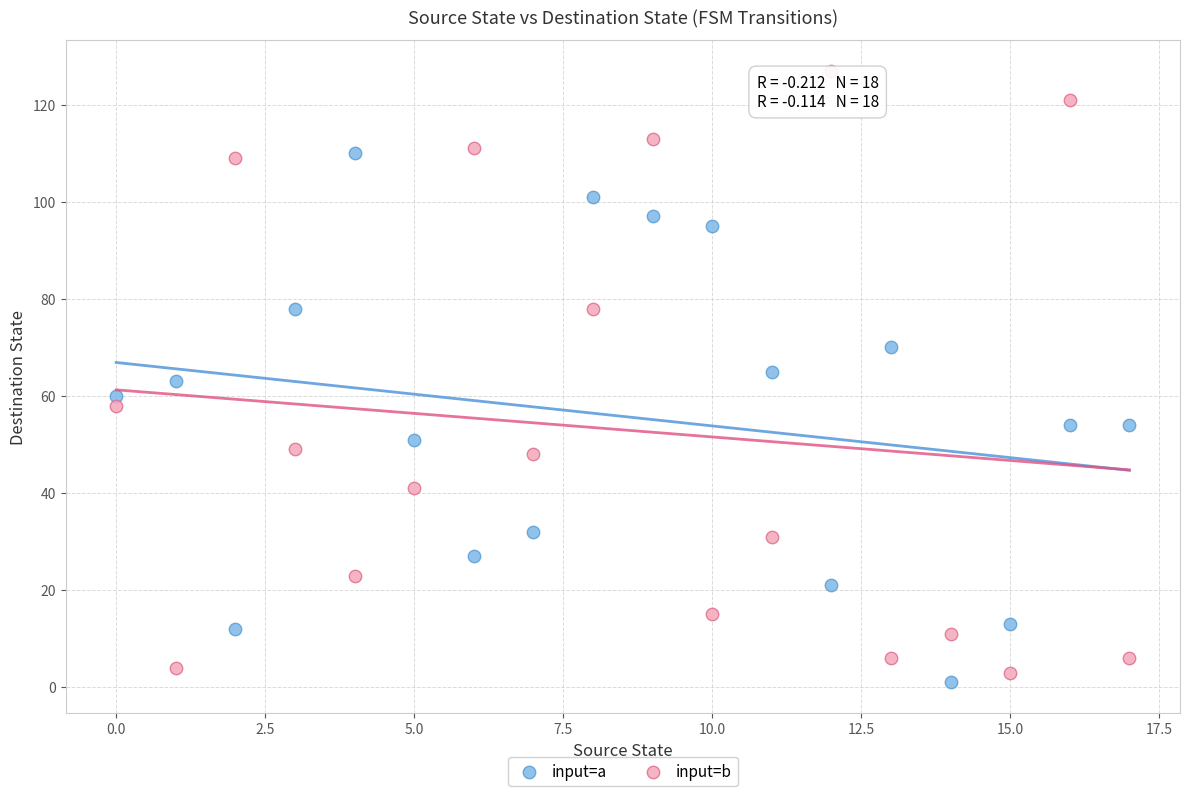

Which series has the largest Y range (max minus min)?

input=b